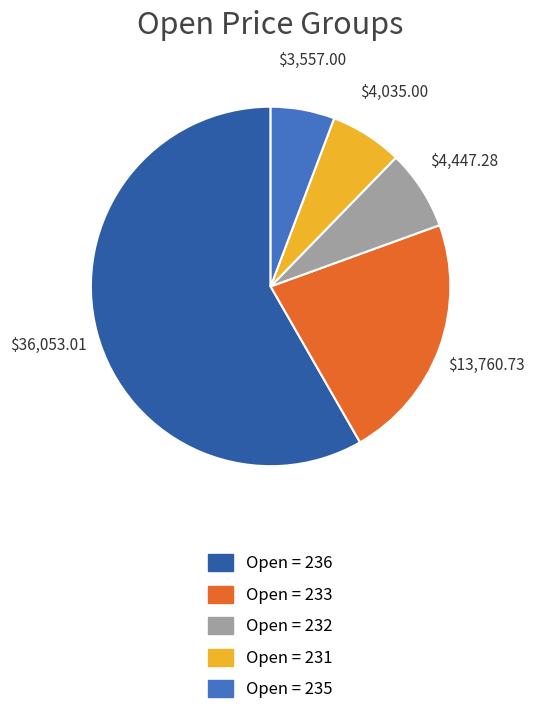

Does any single category account for the majority?

Yes